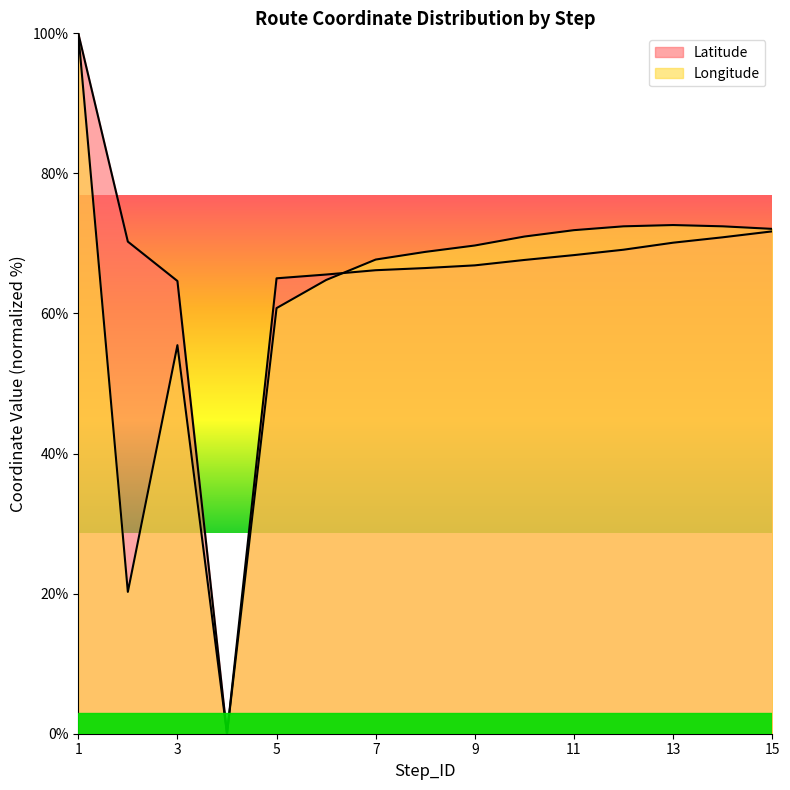

What is the value of the Longitude point at the 14th from the left?

72.4